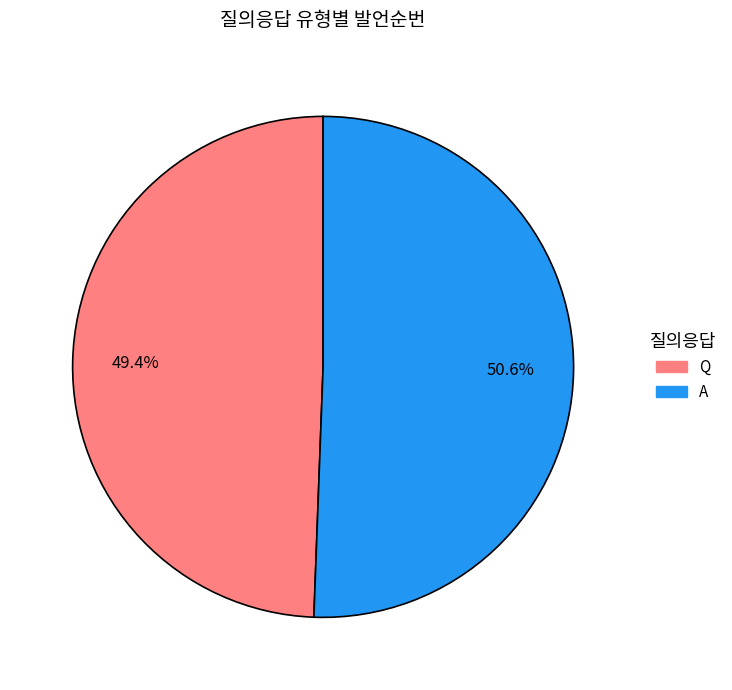

How many slices are in this pie chart?

2